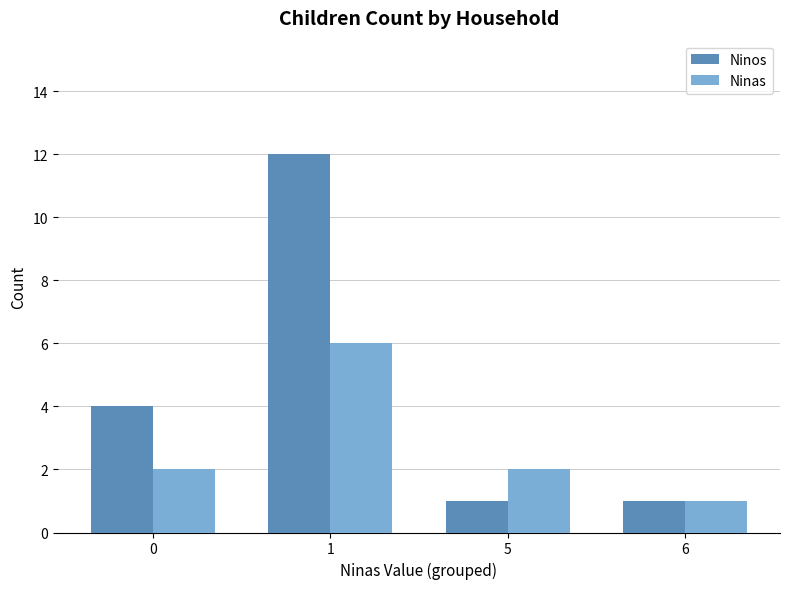

At which category is the sum across all series the highest?

1